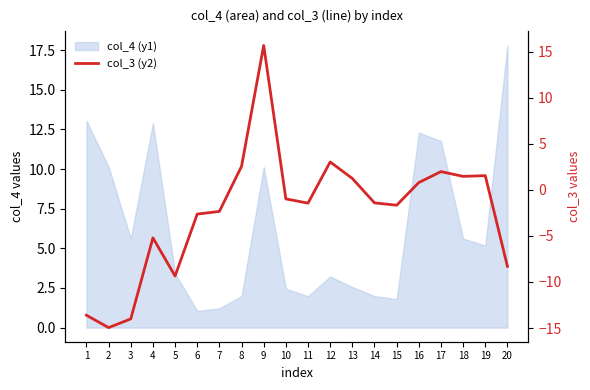

What is the minimum value shown in the chart?

-15.0